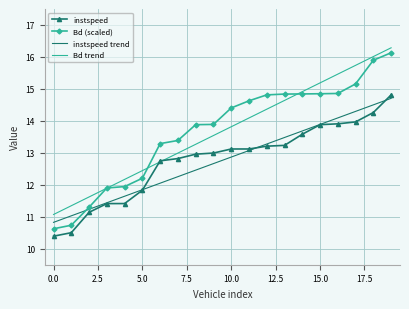

What is the minimum value for Bd (scaled)?

10.6